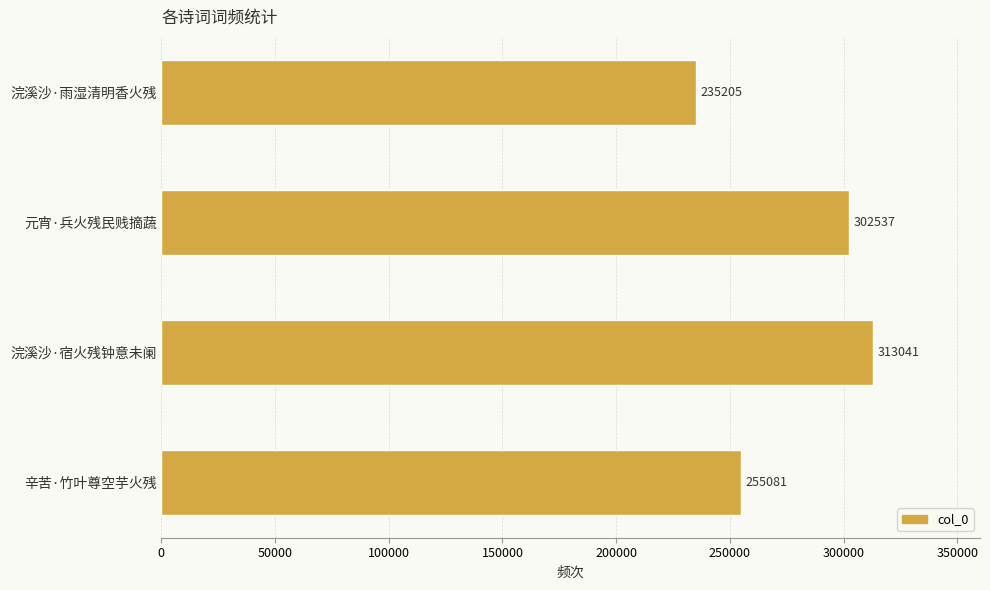

Rank the categories by value from highest to lowest.

浣溪沙·宿火残钟意未阑, 元宵·兵火残民贱摘蔬, 辛苦·竹叶尊空芋火残, 浣溪沙·雨湿清明香火残